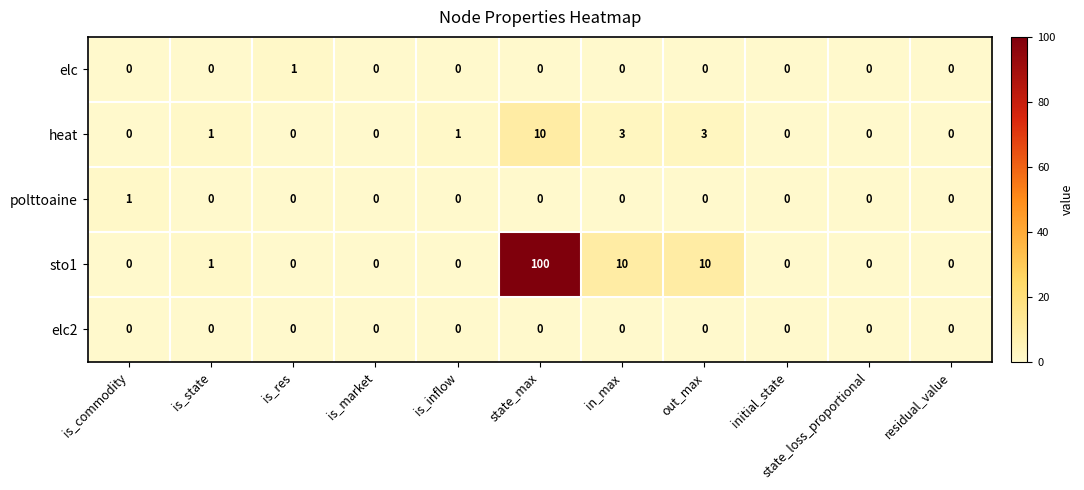

Count the number of categories in the chart.

11